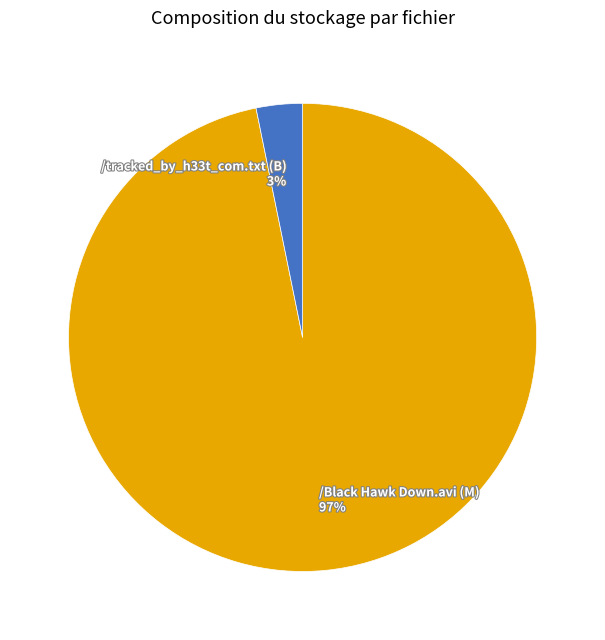

What is the largest slice in the pie chart?

/Black Hawk Down.avi (M)